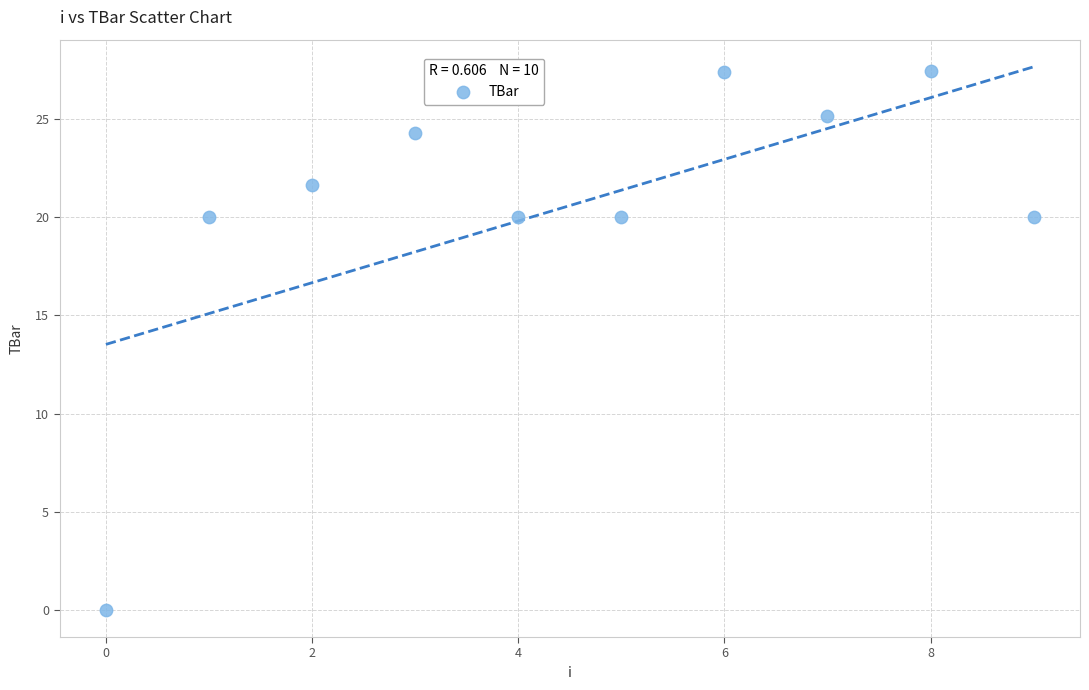

What is the average Y value?

20.6